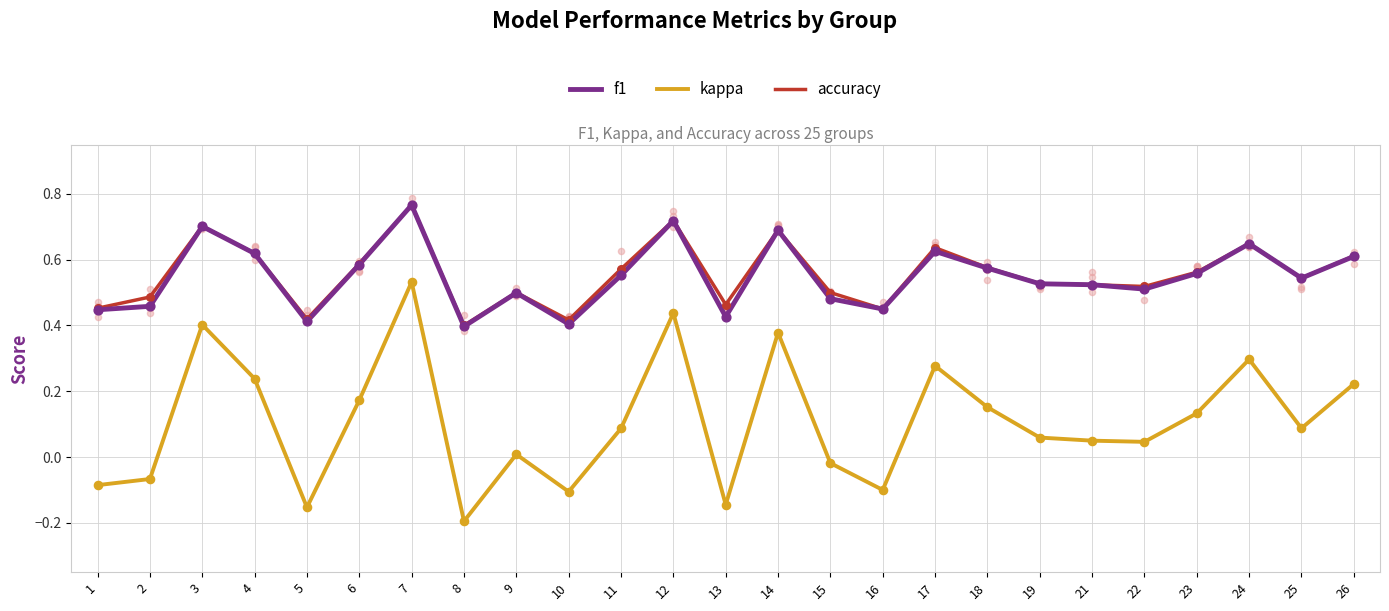

At which category is the sum across all series the highest?

7